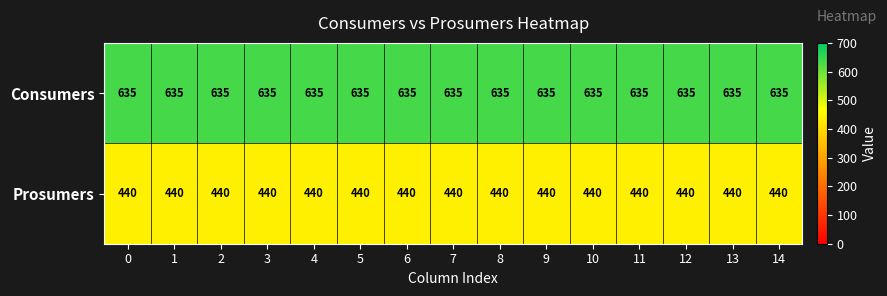

What is the difference between the highest and lowest values at 7?

195